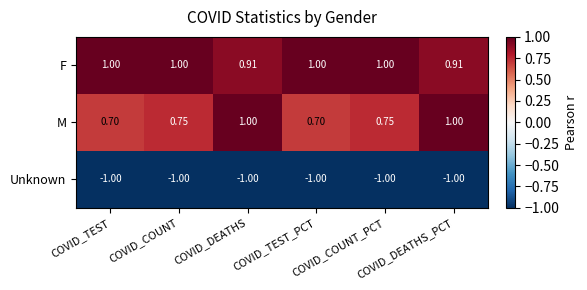

Which series has the largest total across all categories?

F